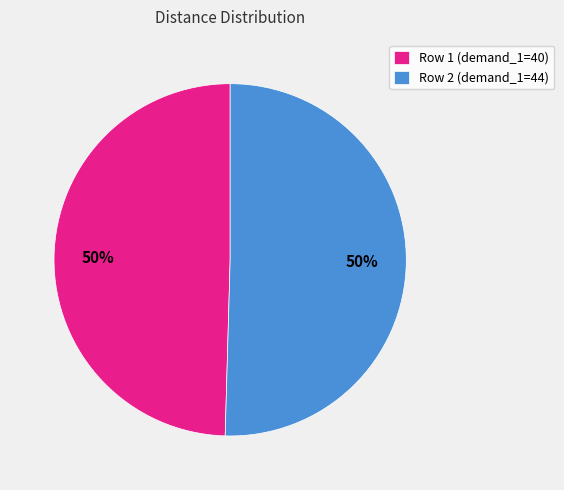

To the nearest percent, what portion does Row 1 (demand_1=40) represent?

50%